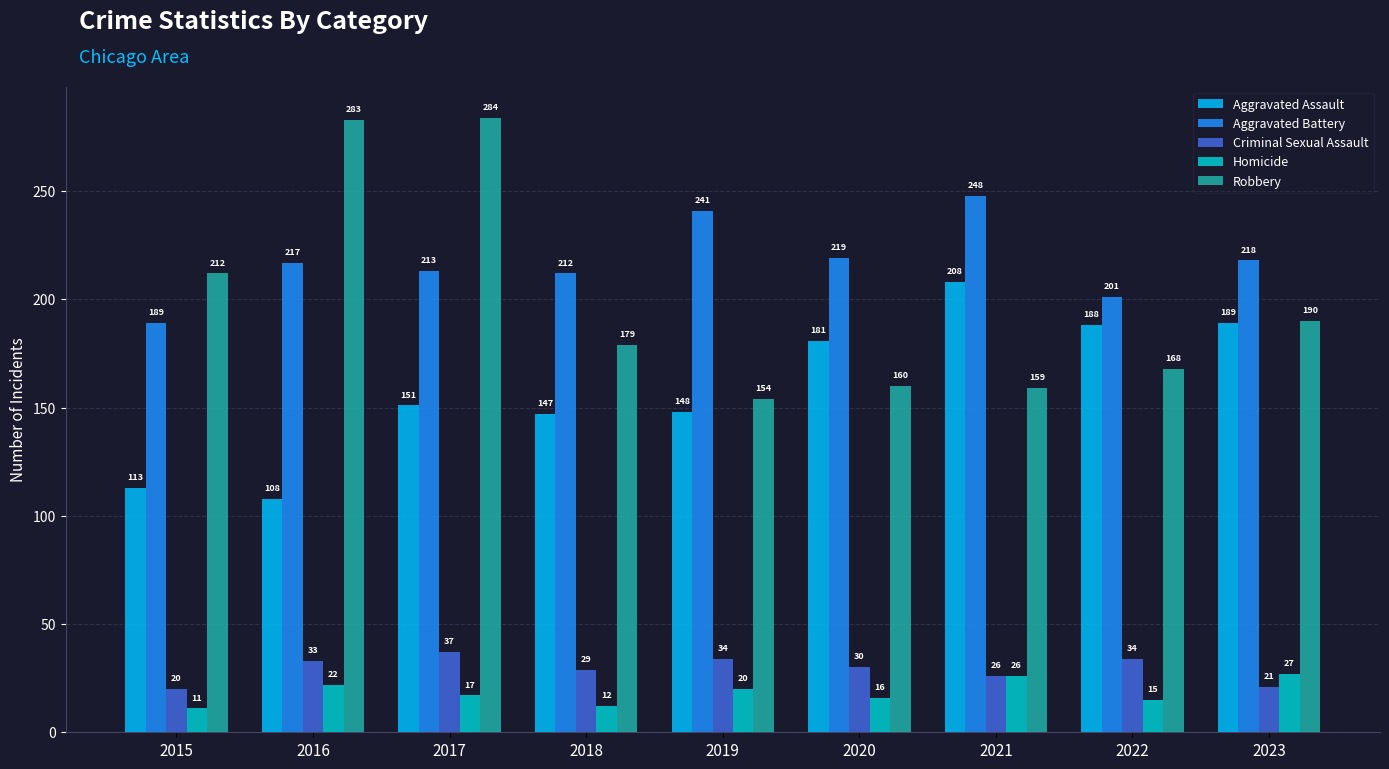

How many data points in Criminal Sexual Assault are less than 30?

4